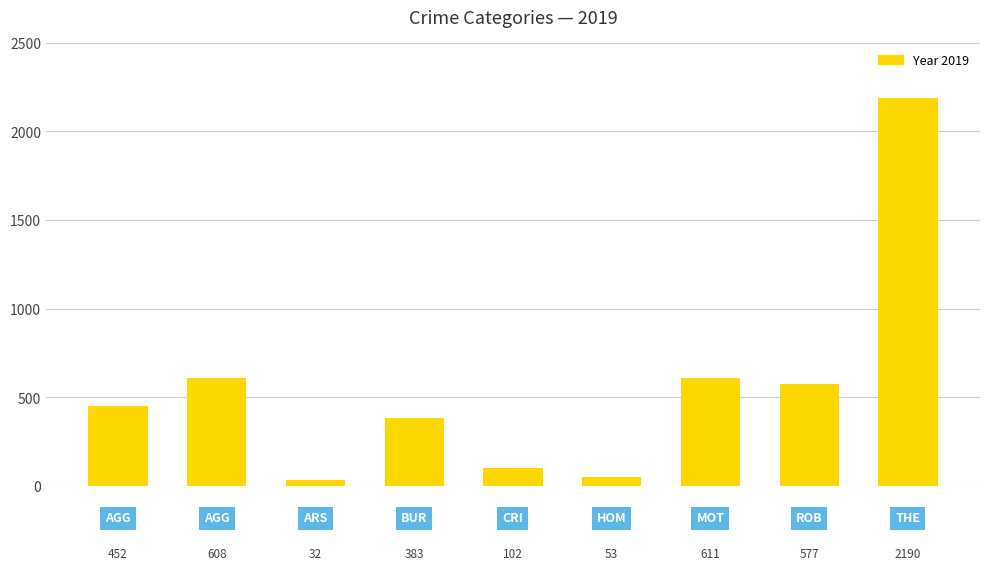

How many series are shown in this chart?

1